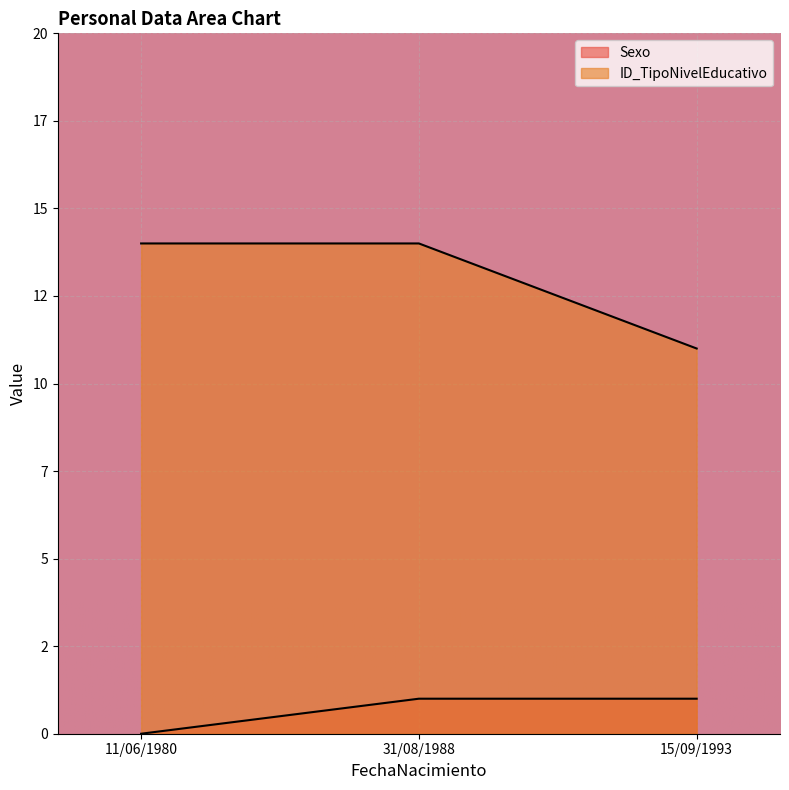

Reading left to right, transcribe all the data shown in this chart.

Sexo: 0	1	1
ID_TipoNivelEducativo: 14	14	11